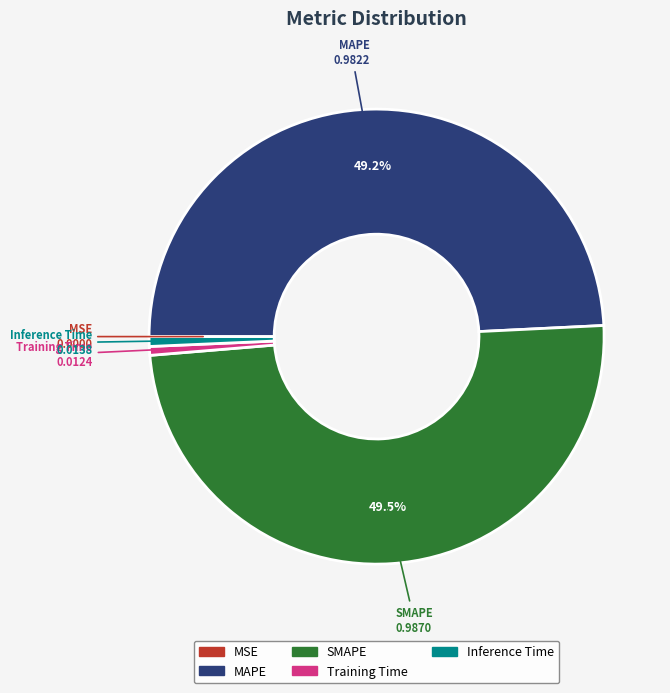

What percentage is NOT represented by SMAPE?

50.5%